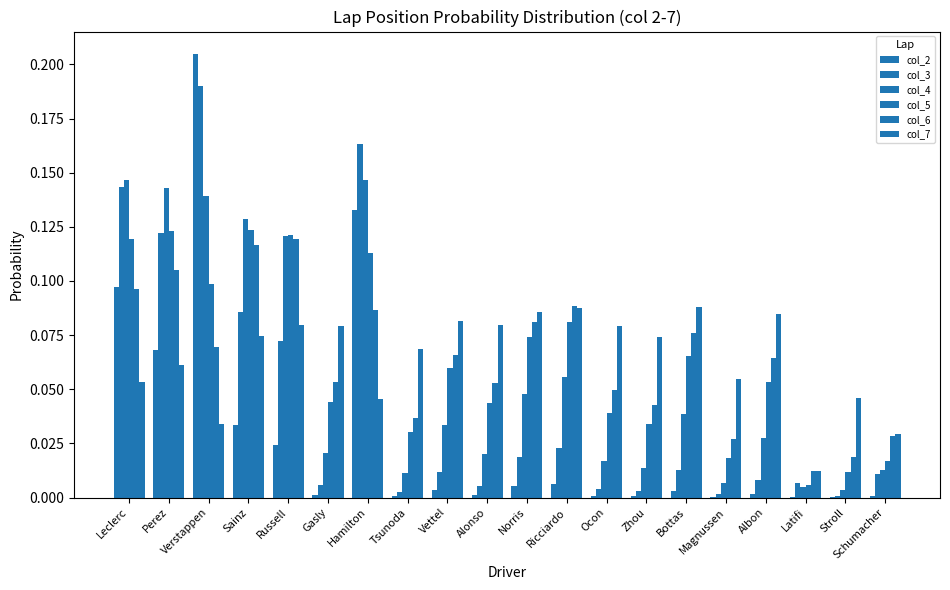

How many series are shown in this chart?

6